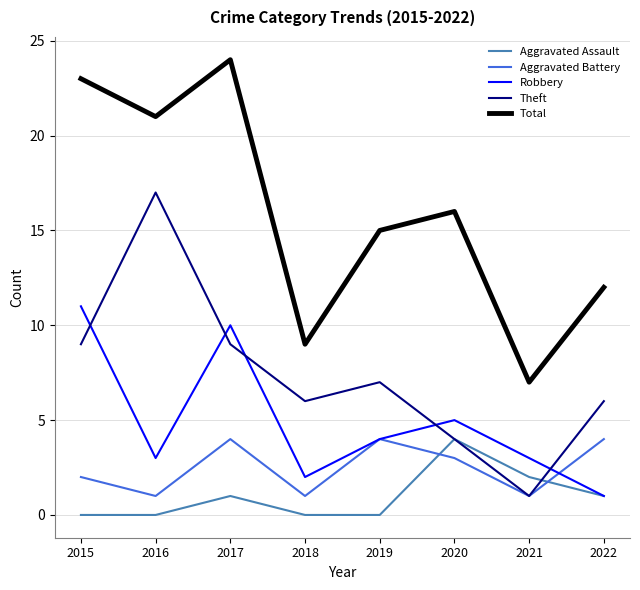

Is the value of Aggravated Assault at 2016 greater than the value of Aggravated Battery at 2020?

No